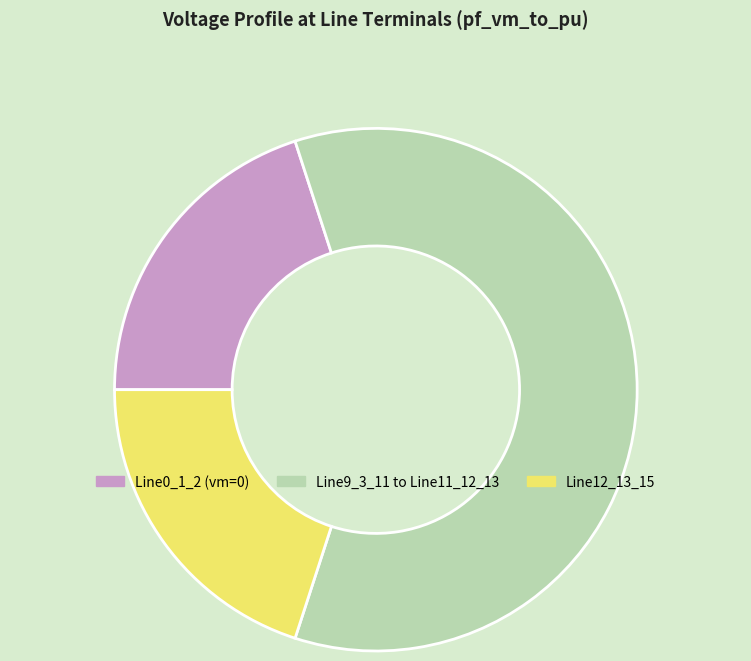

How many segments does this pie chart have?

3